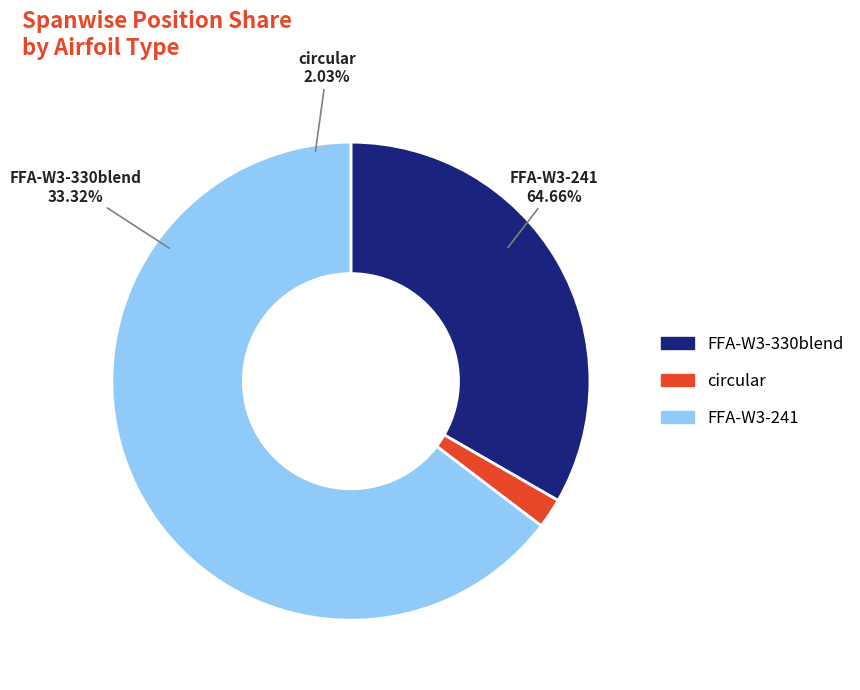

How many segments does this pie chart have?

3